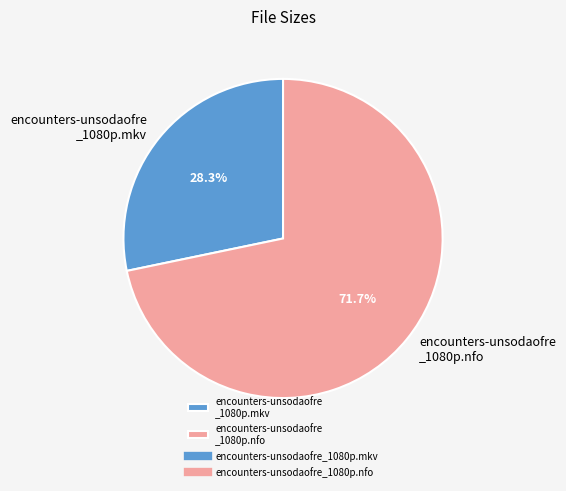

Rank the categories by value from highest to lowest.

encounters-unsodaofre _1080p.nfo, encounters-unsodaofre _1080p.mkv